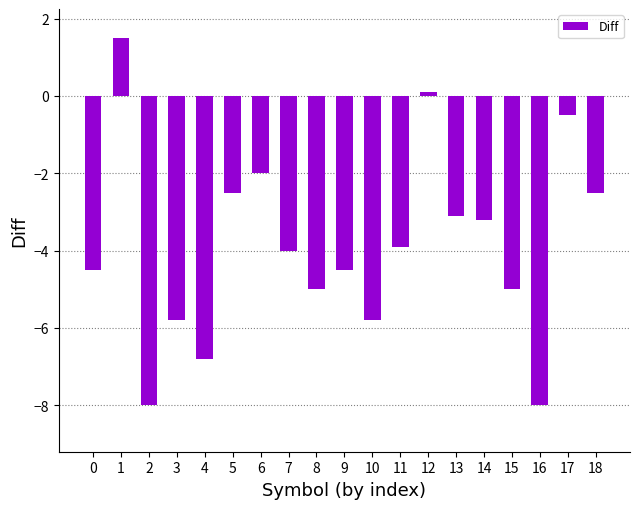

Reading left to right, what are all the values shown in this chart?

0=-4.5	1=1.5	2=-8.0	3=-5.8	4=-6.8	5=-2.5	6=-2.0	7=-4.0	8=-5.0	9=-4.5	10=-5.8	11=-3.9	12=0.1	13=-3.1	14=-3.2	15=-5.0	16=-8.0	17=-0.5	18=-2.5